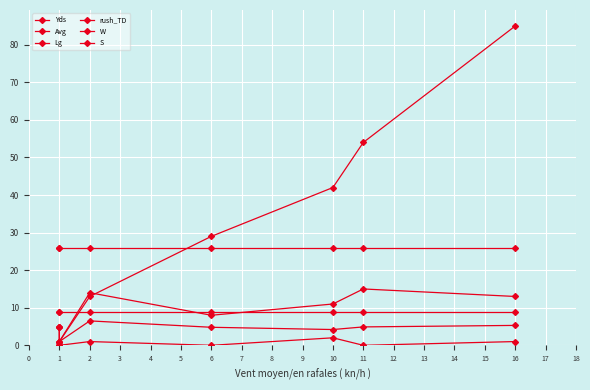

How many series are shown in this chart?

6